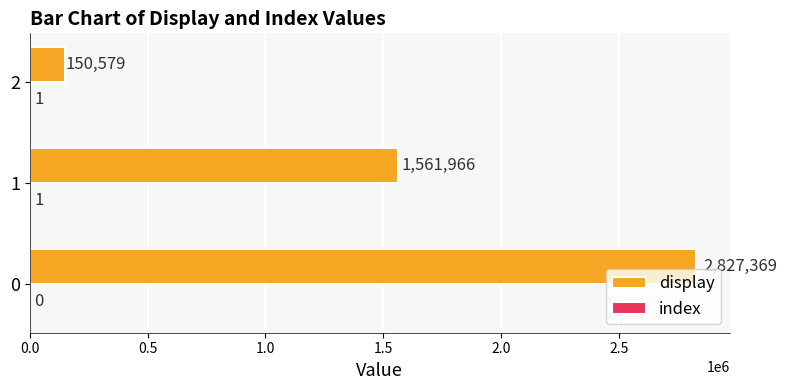

Read the display value at 0, to the nearest 10.

2827370